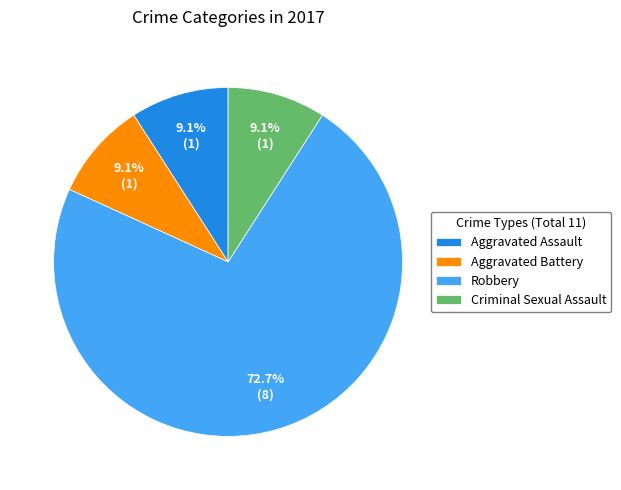

To the nearest percent, what percentage of the pie is Criminal Sexual Assault?

9%